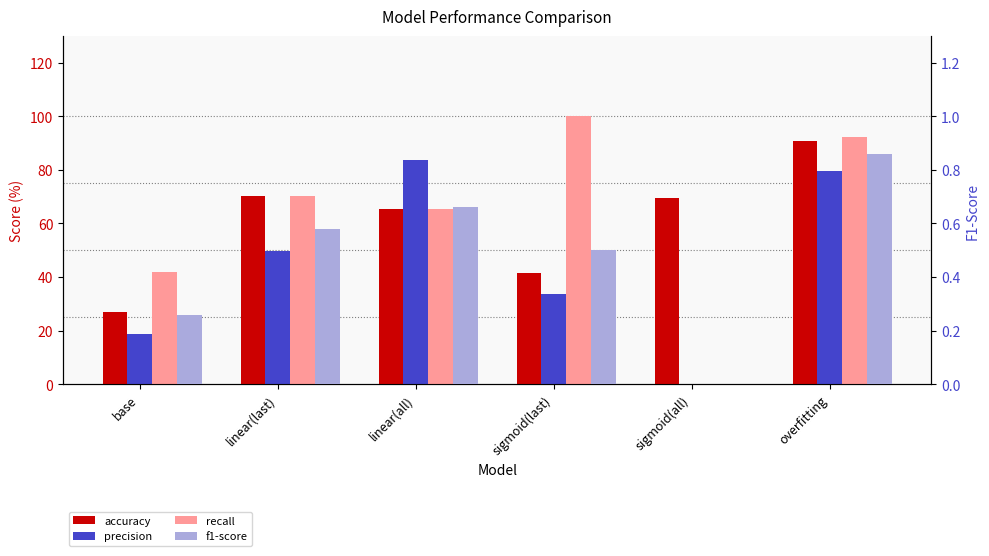

At which category does the chart reach its minimum across all series?

sigmoid(all)